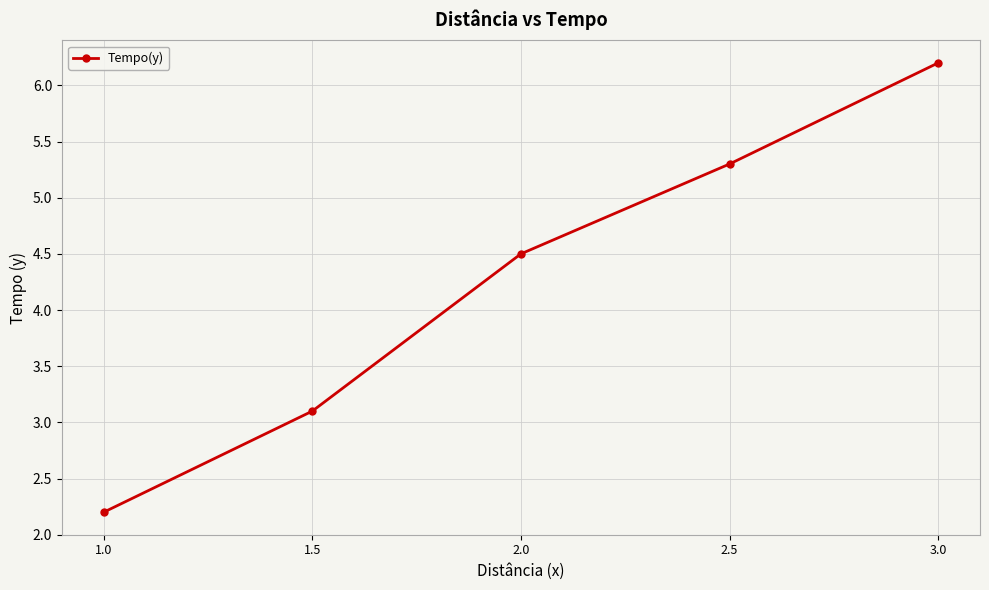

Reading left to right, transcribe all the data shown in this chart.

2.2	3.1	4.5	5.3	6.2